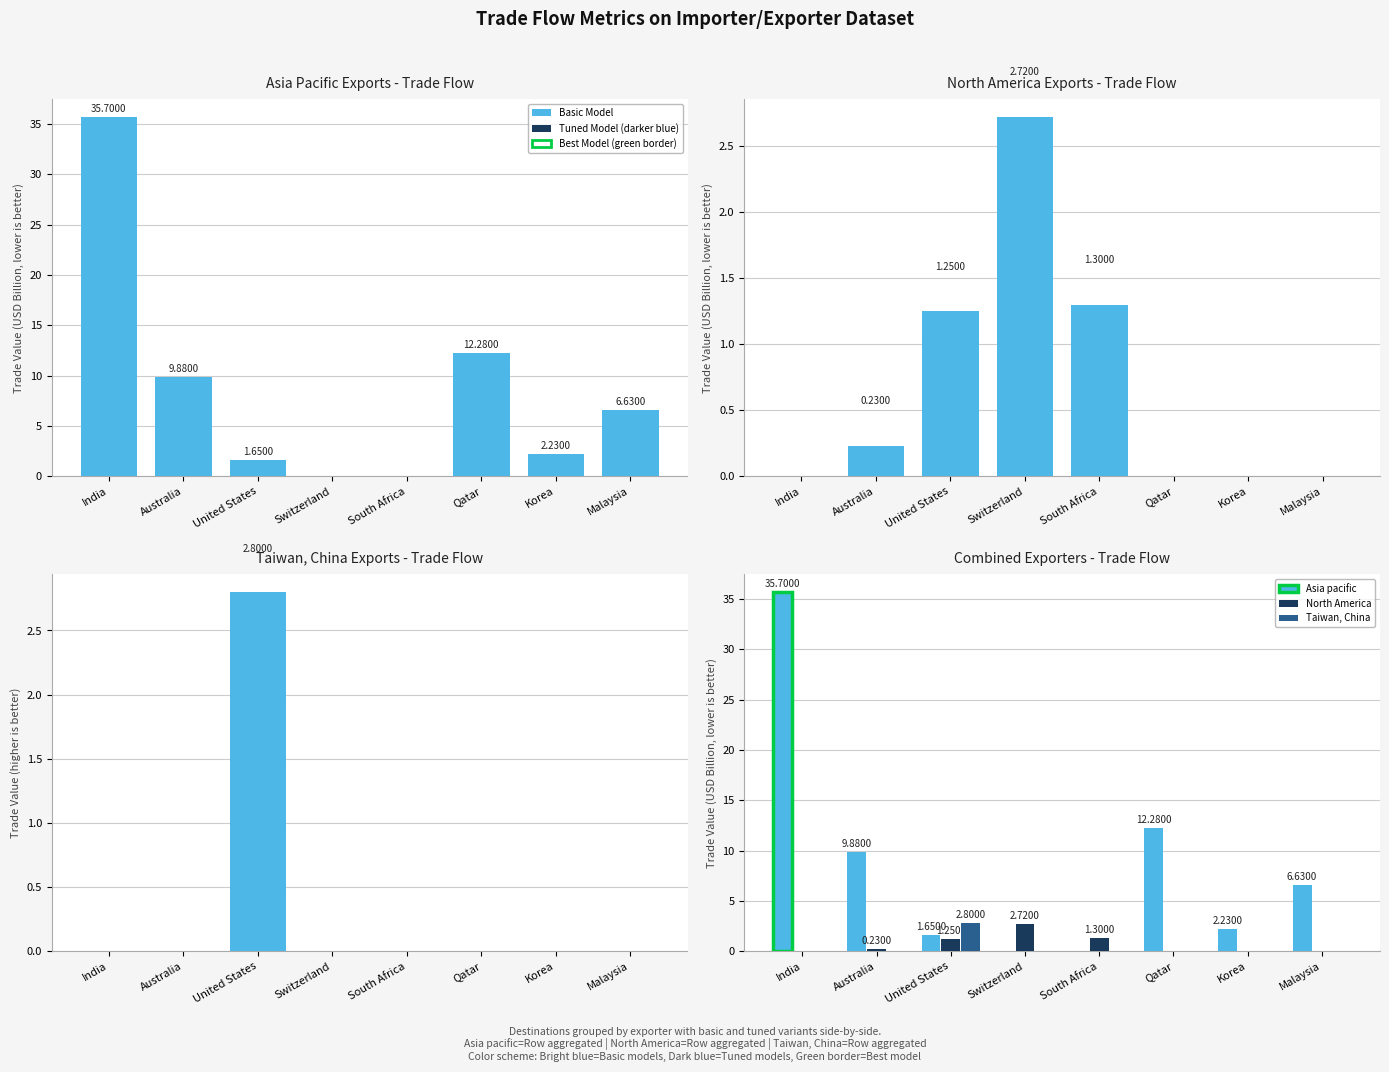

At Australia, list the series in order from largest to smallest.

Asia pacific, North America, Taiwan, China